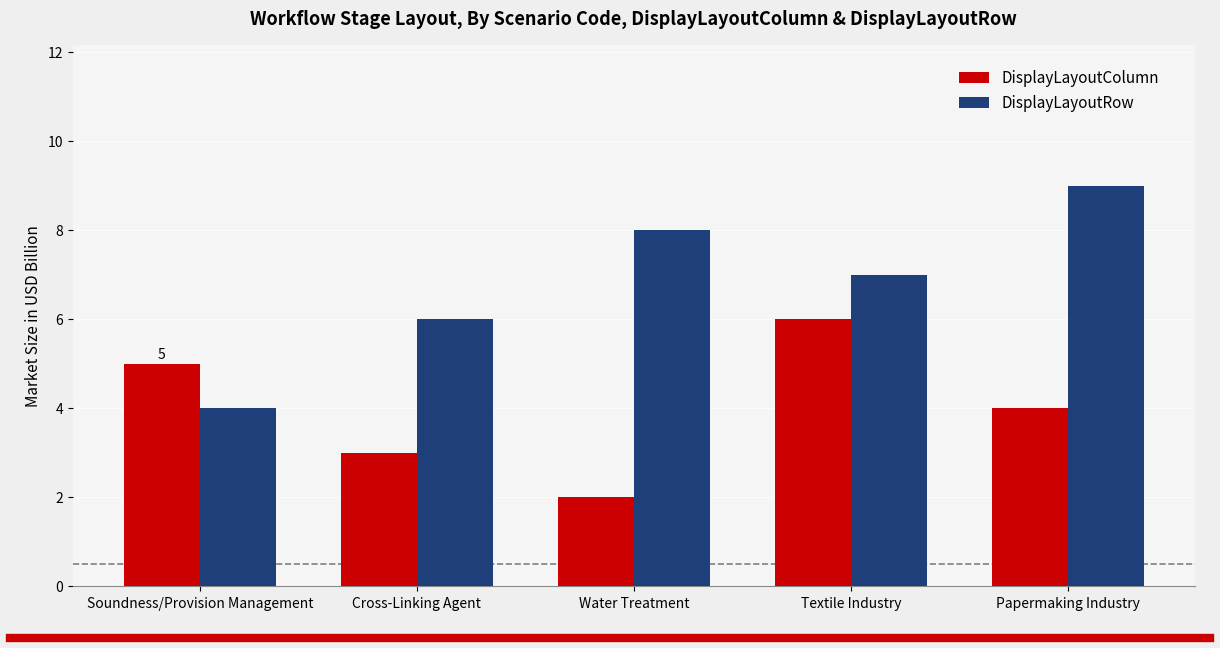

What is the average value of the DisplayLayoutColumn series?

4